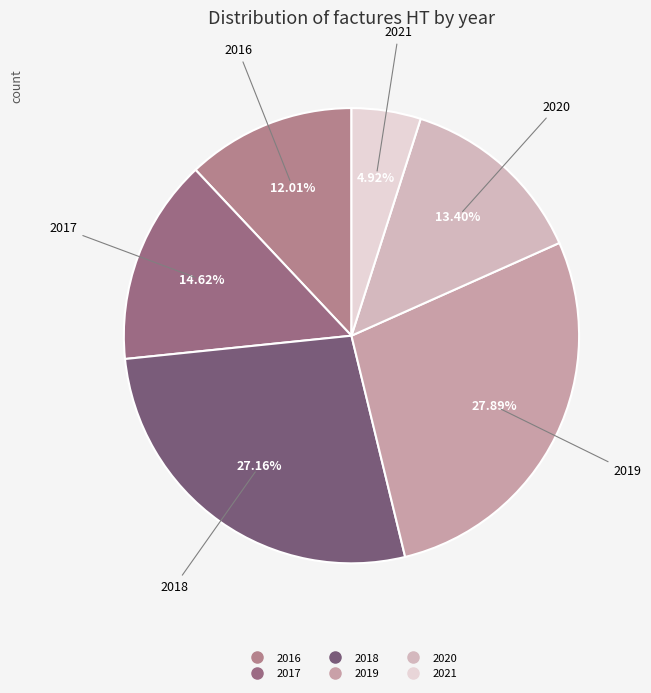

To the nearest percent, what is the average slice percentage?

17%